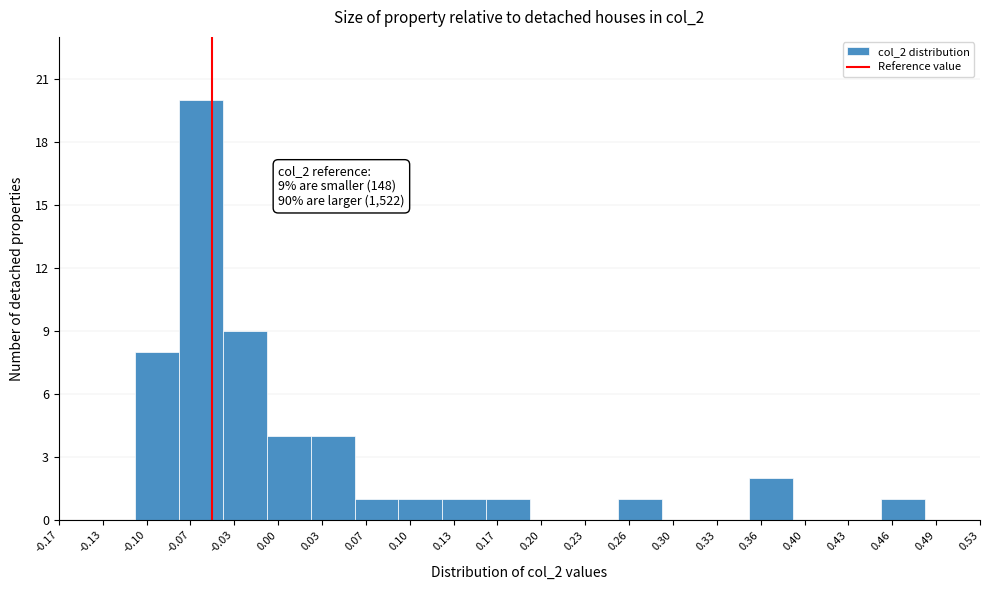

Which range on the x-axis has the tallest bar?

-0.075 to -0.040